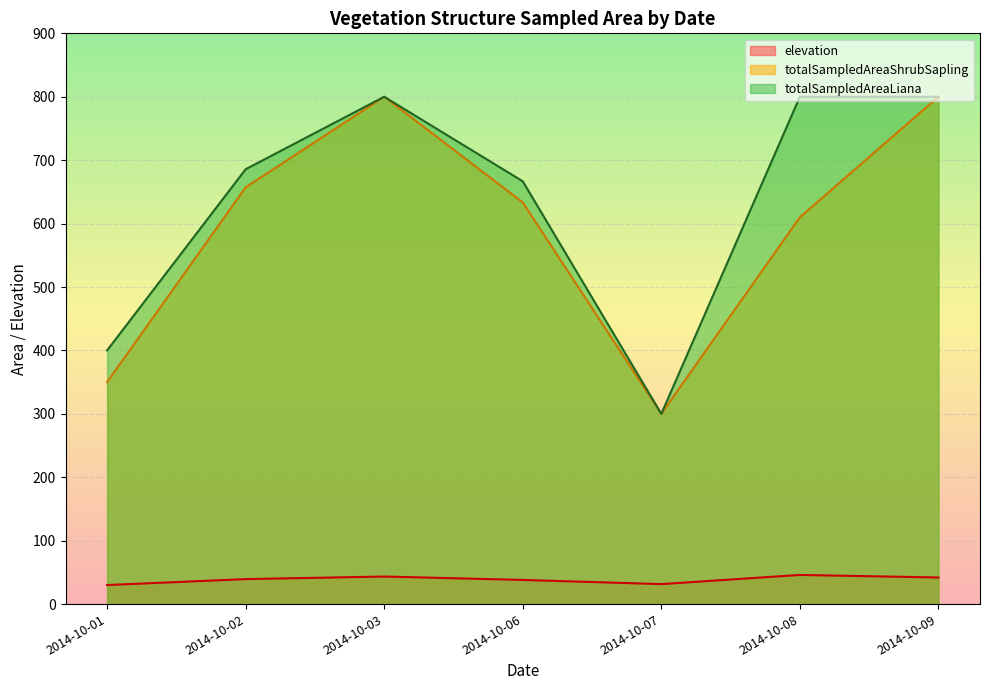

How many series are shown in this chart?

3